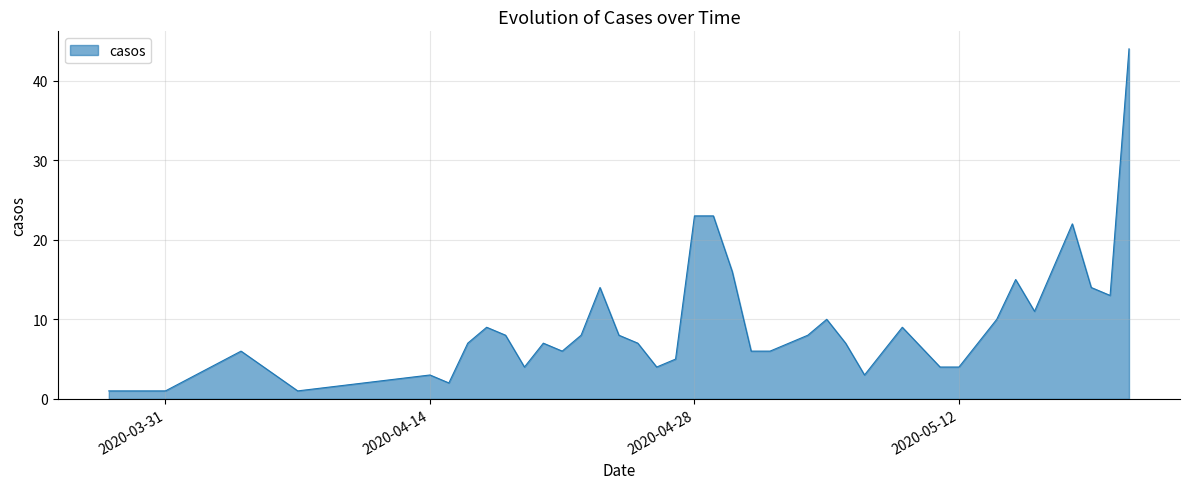

What is the greatest value displayed?

44